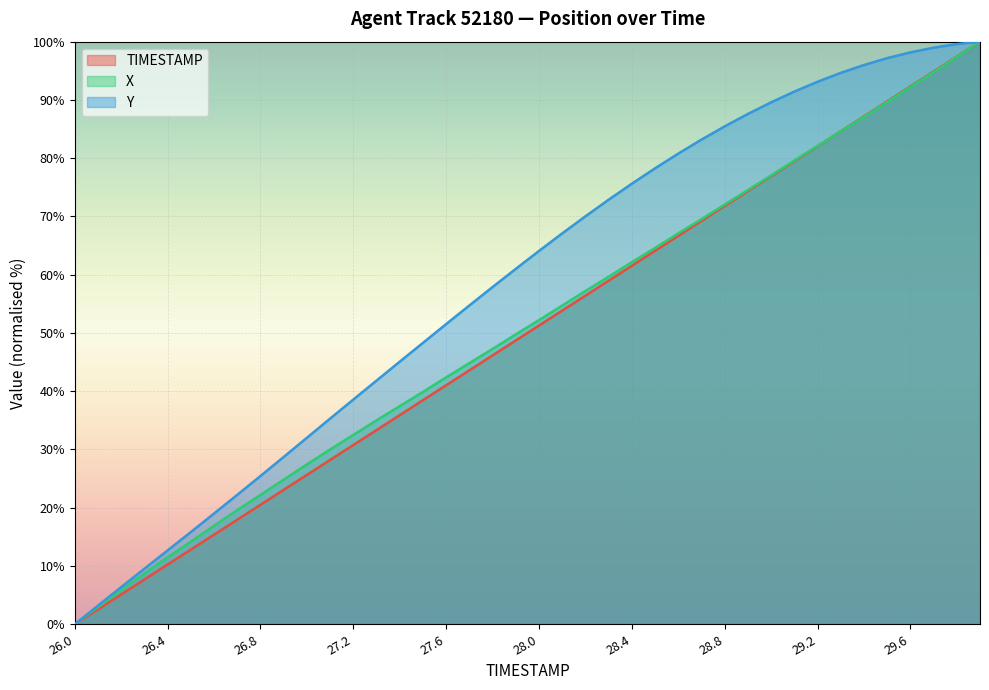

Which series has the widest spread of values?

TIMESTAMP